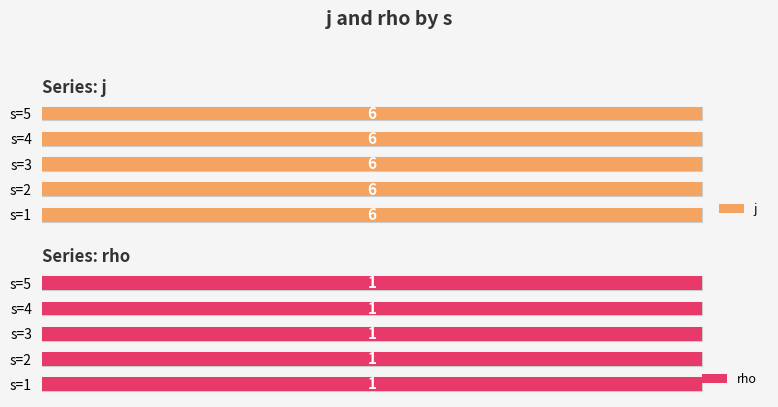

What is the label of the 1st bar from the left?

1